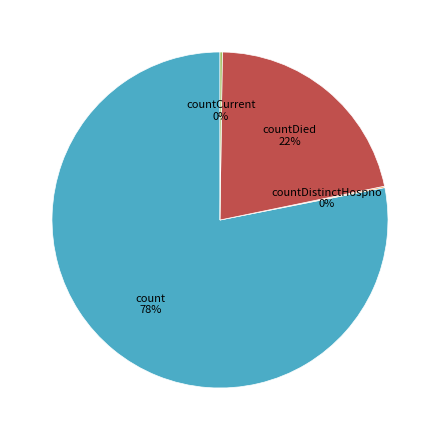

Which category has the biggest portion of the pie?

count